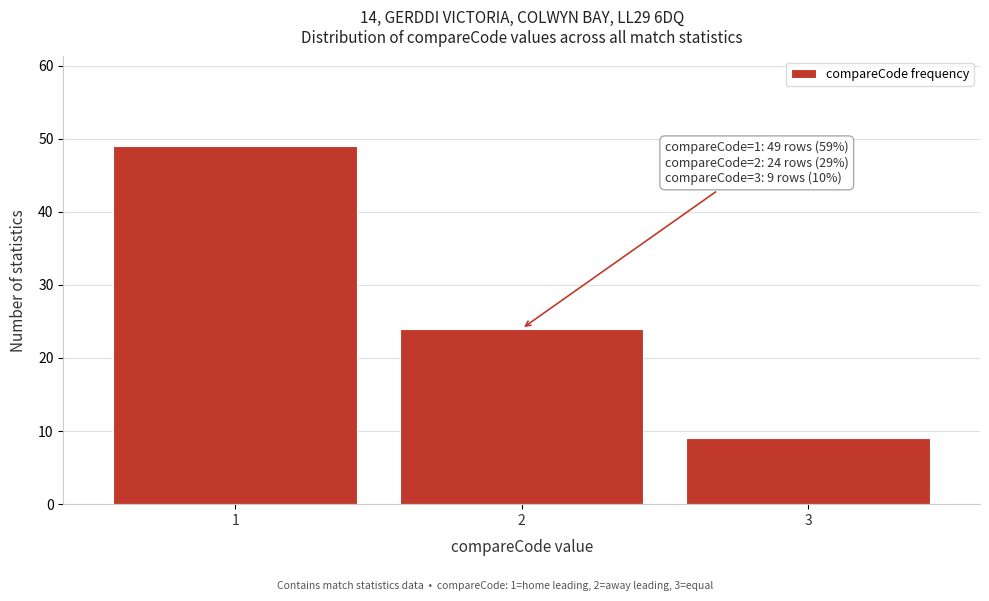

Reading left to right, extract all data points from this chart.

49	24	9